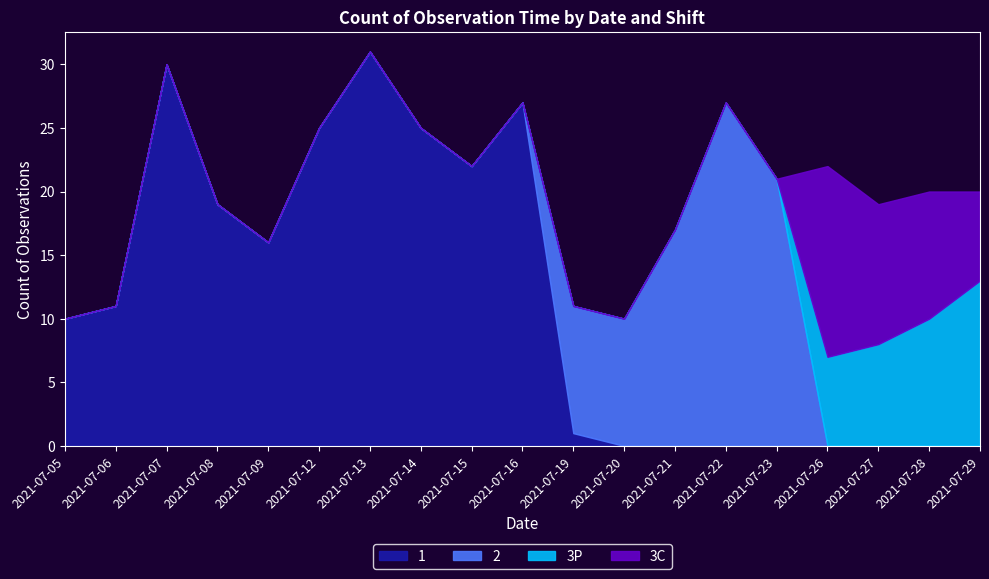

Which series has the largest range (max minus min)?

1